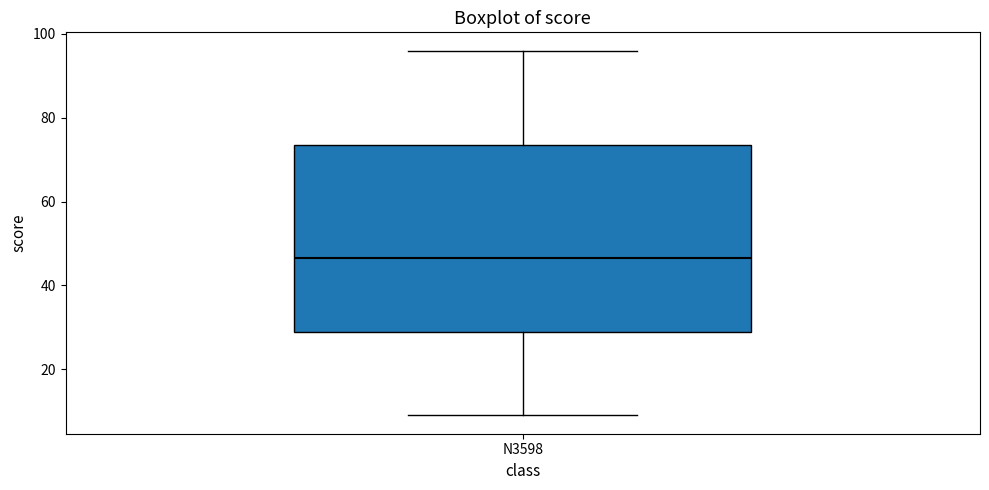

Where does the lower whisker of the box for N3598 end on the y-axis? The values are not printed on the chart, so give them approximately, as read against the axis.

10